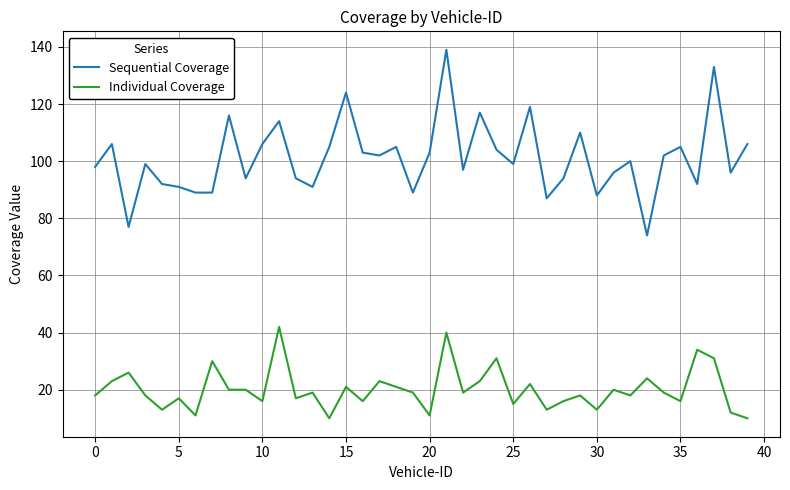

List the series in order of their overall mean, lowest first.

Individual Coverage, Sequential Coverage